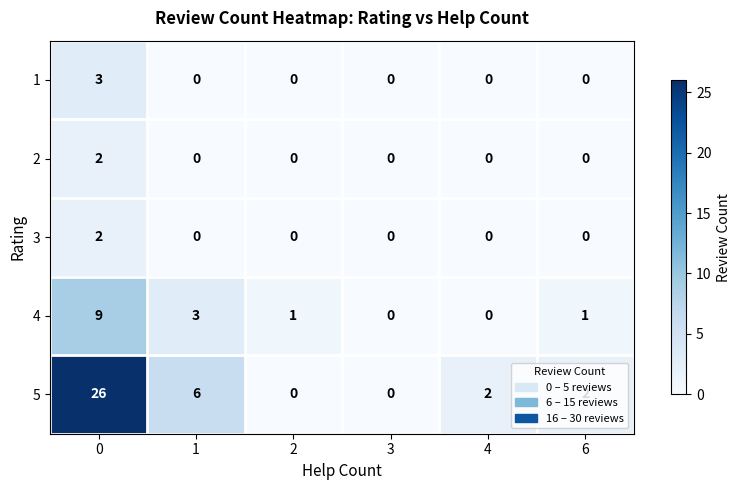

What is the highest value of the 5 series?

26